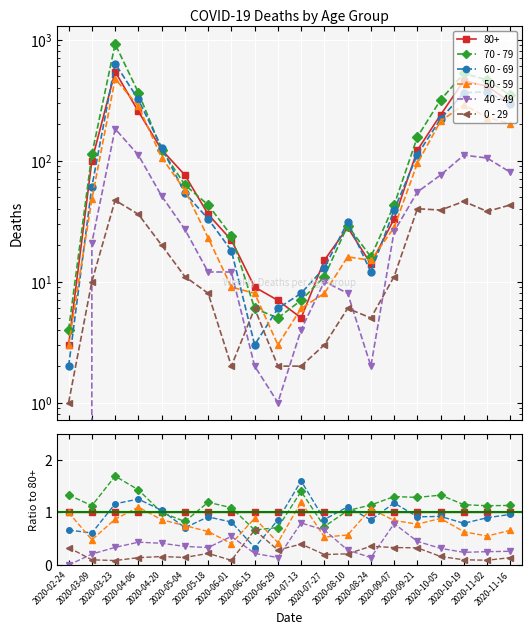

True or false: 40 - 49 and 50 - 59 cross at least once.

True